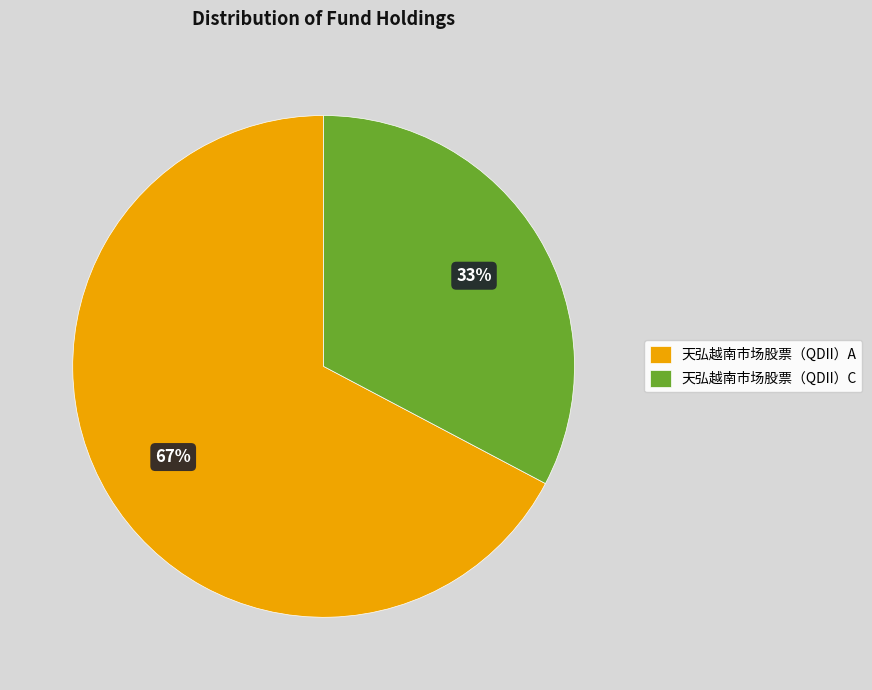

Combined, do 天弘越南市场股票（QDII）C and 天弘越南市场股票（QDII）A account for over 50%?

Yes